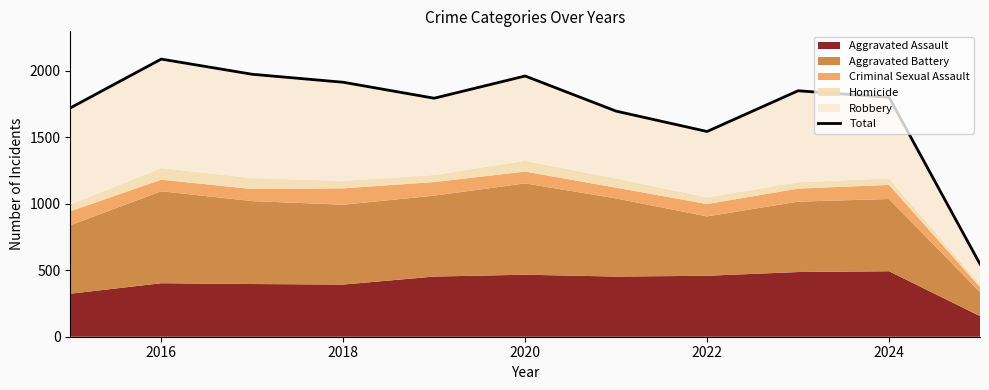

The chart shows a value of 1799 at 2024. True or false?

True